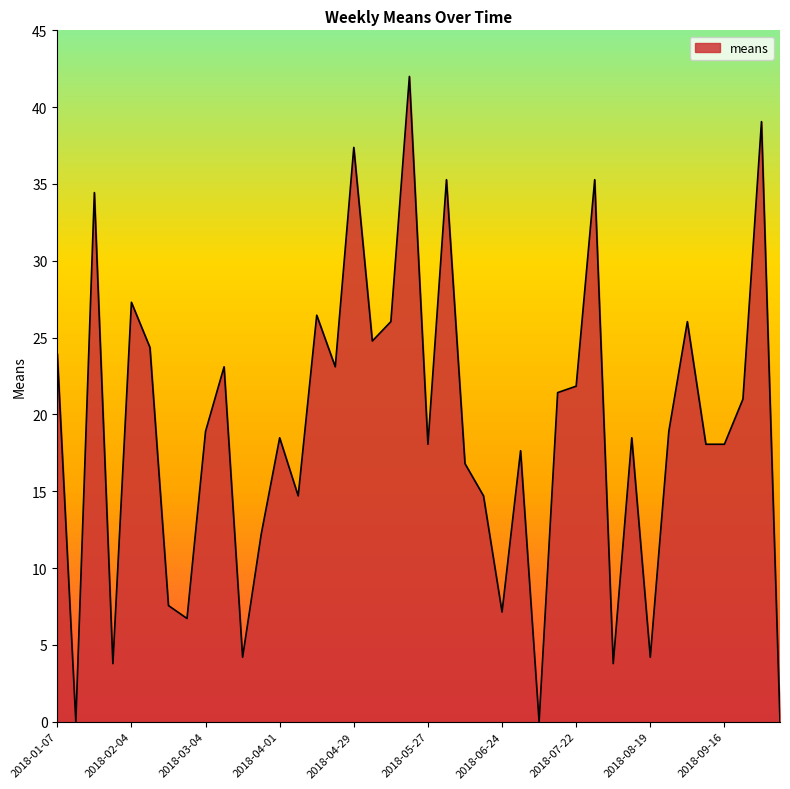

What is the greatest value displayed?

42.0